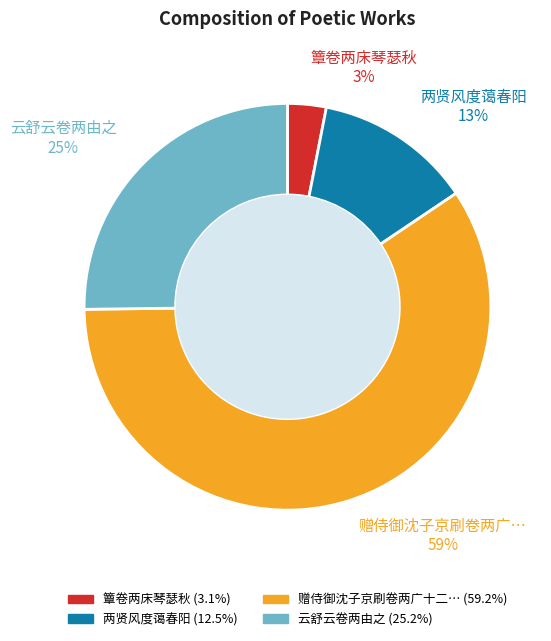

To the nearest percent, what is the average slice percentage?

25%